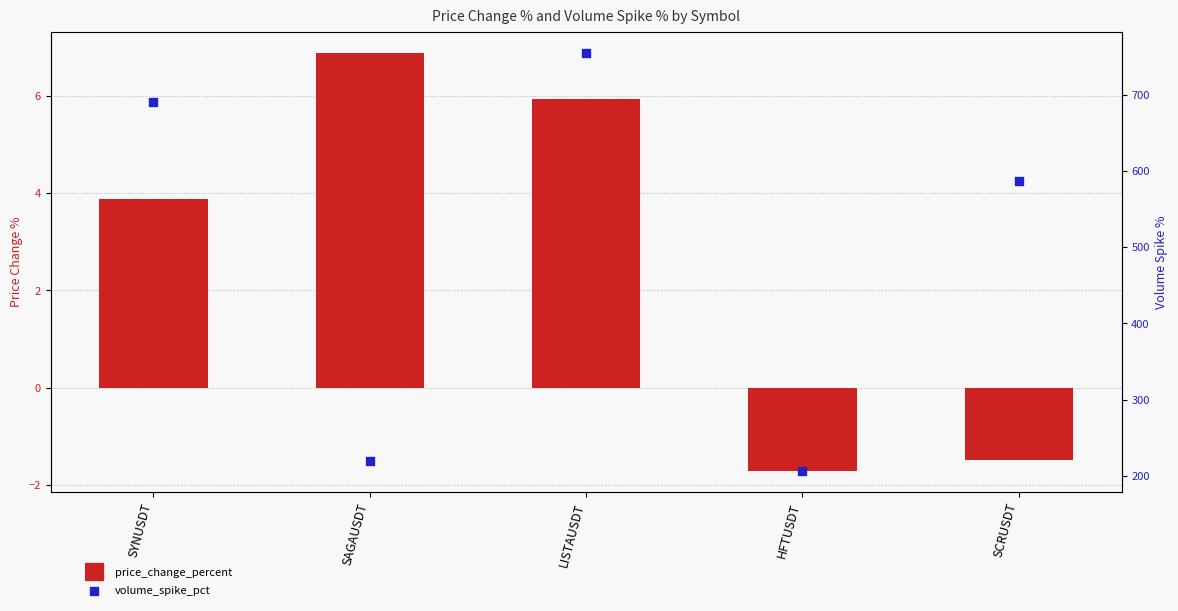

Is the value of volume_spike_pct at SCRUSDT greater than the value of price_change_percent at SCRUSDT?

Yes